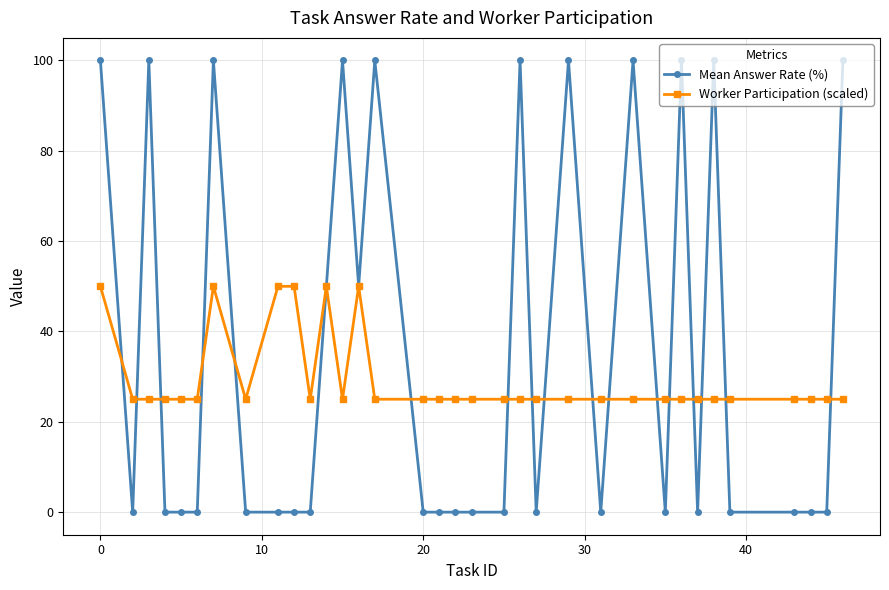

What is the lowest value of the Worker Participation (scaled) series?

25